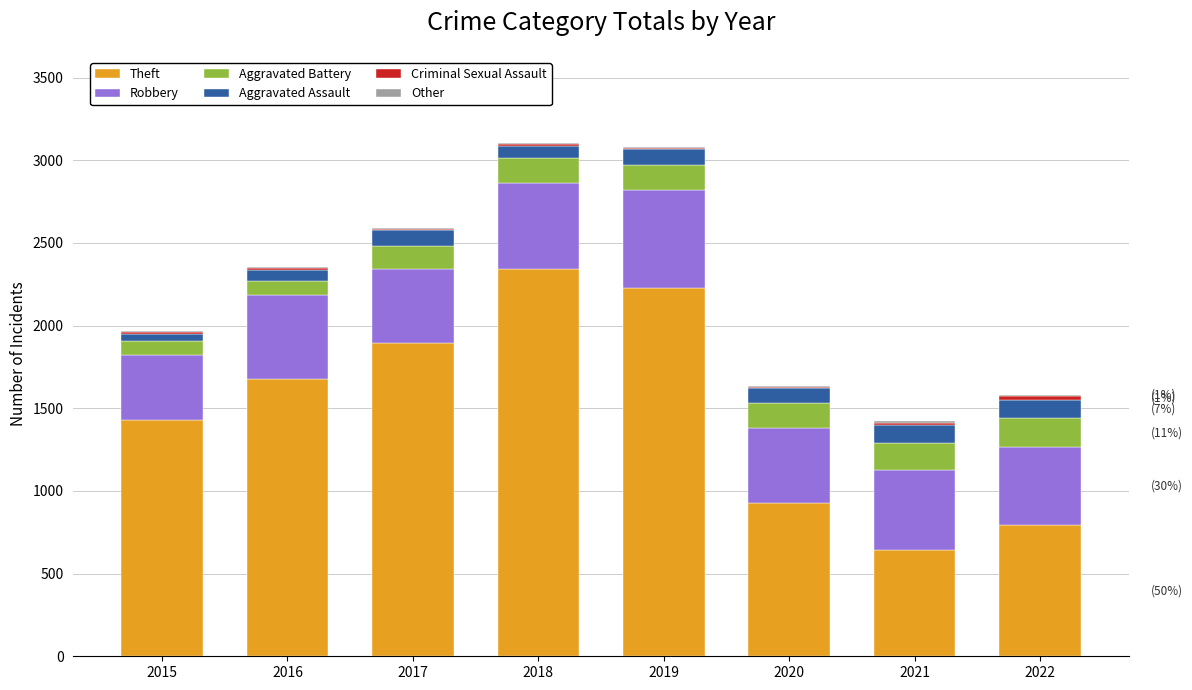

Is it true that Theft equals 2597 at 2017?

False